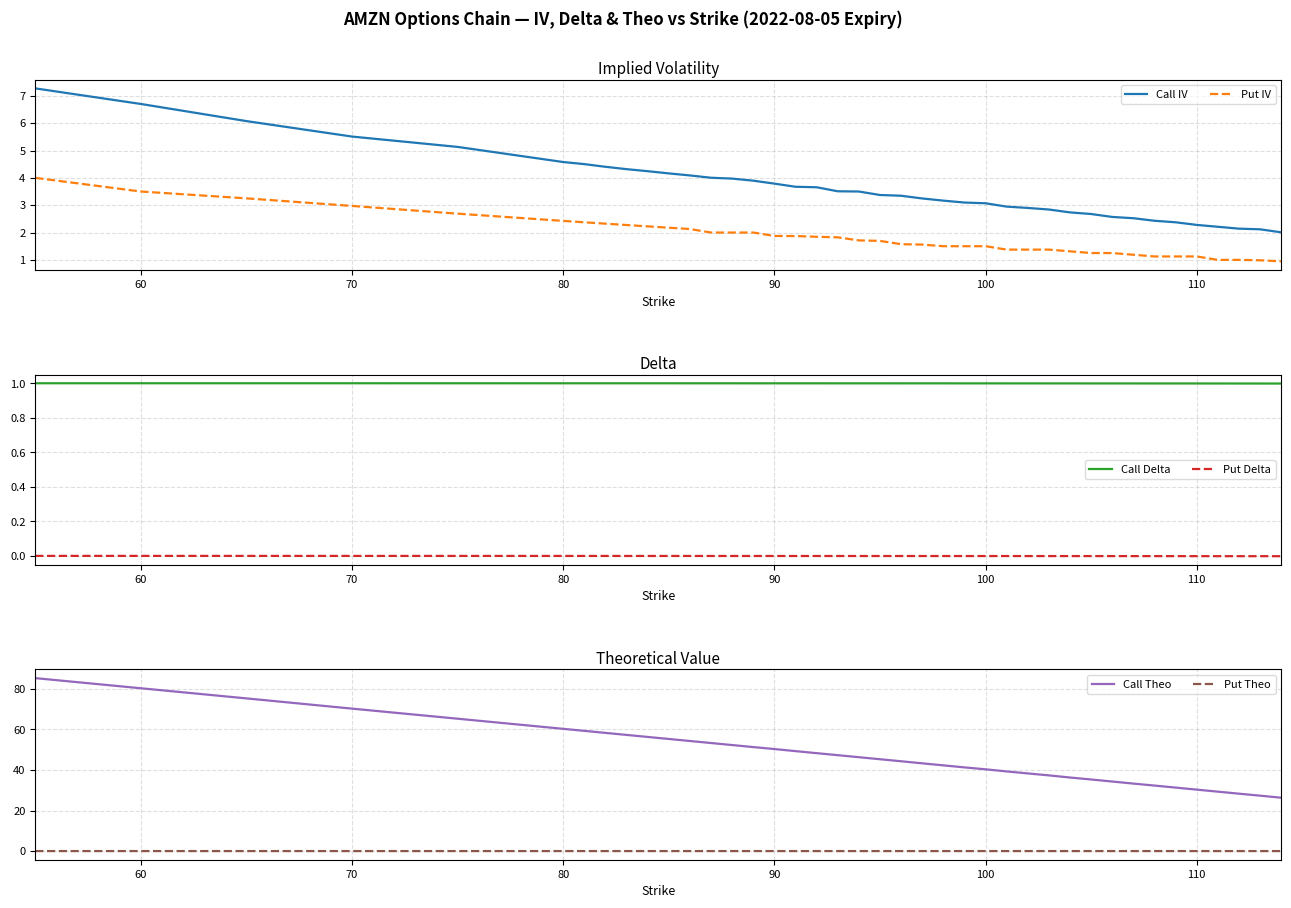

What are all the series names shown in the legend?

Call IV, Put IV, Call Delta, Put Delta, Call Theo, Put Theo